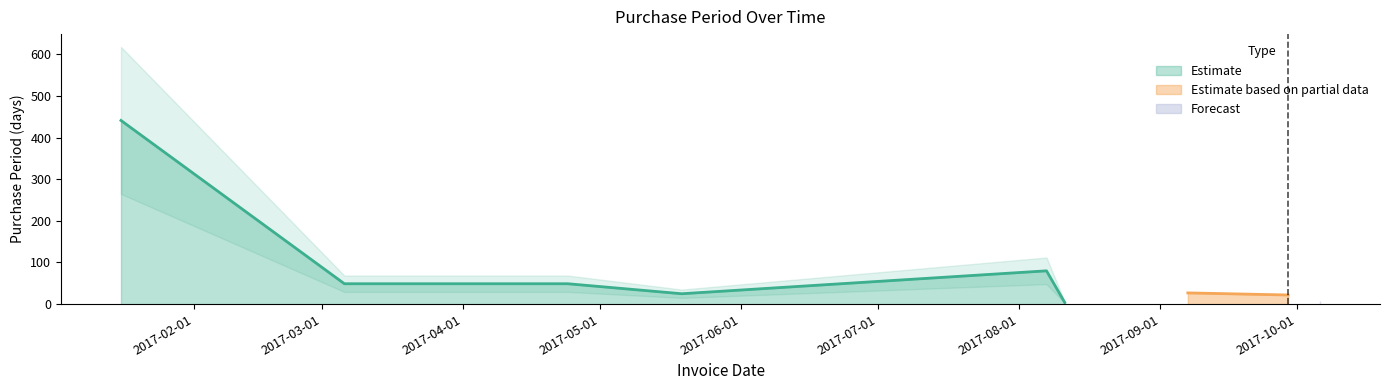

The chart shows a value of 600 at 2017-01-16. True or false?

False